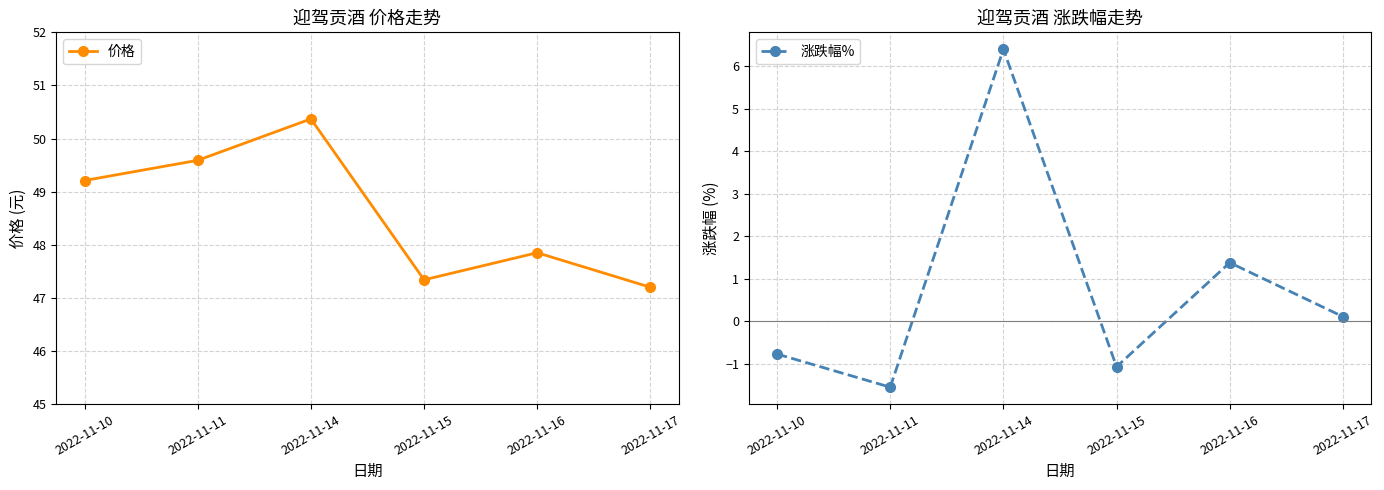

Reading right to left, transcribe all the data shown in this chart.

价格: 2022-11-17=47.2	2022-11-16=47.9	2022-11-15=47.3	2022-11-14=50.4	2022-11-11=49.6	2022-11-10=49.2
涨跌幅%: 2022-11-17=0.1	2022-11-16=1.4	2022-11-15=-1.1	2022-11-14=6.4	2022-11-11=-1.6	2022-11-10=-0.8